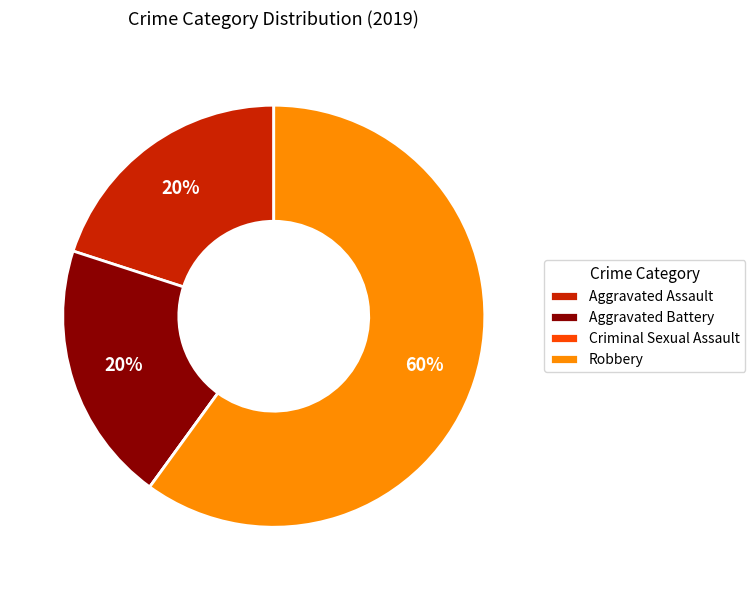

To the nearest percent, what is the combined percentage of Aggravated Assault and Robbery?

80%